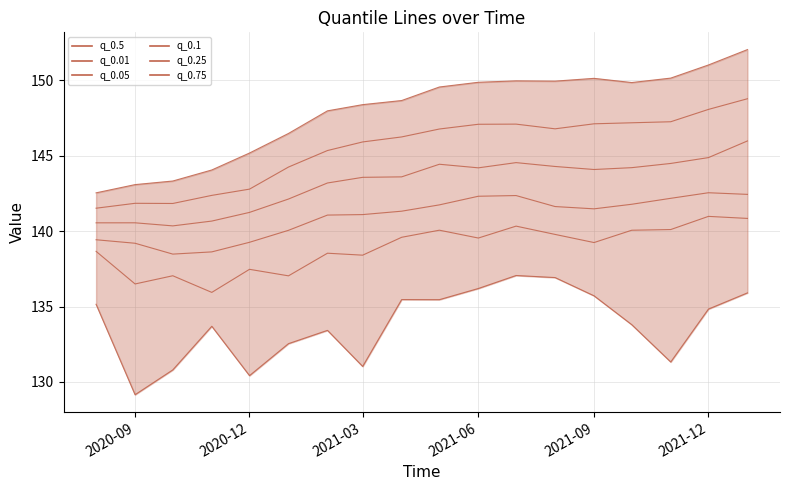

Read the q_0.5 value at 2020-09.

141.5